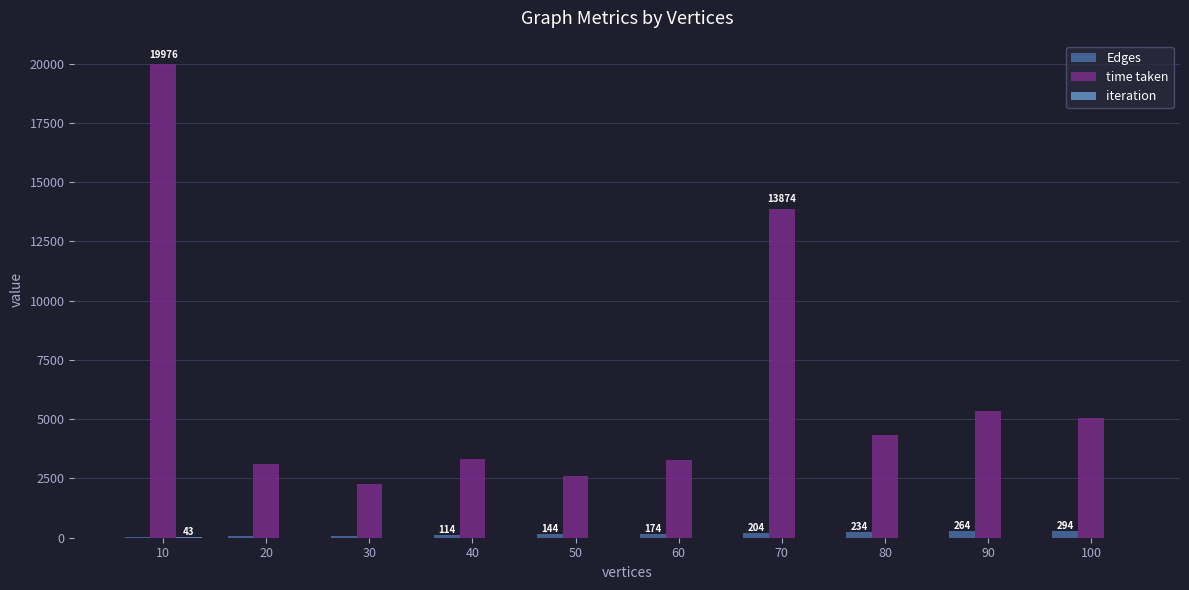

Is it true that Edges equals 84.0 at 30?

True